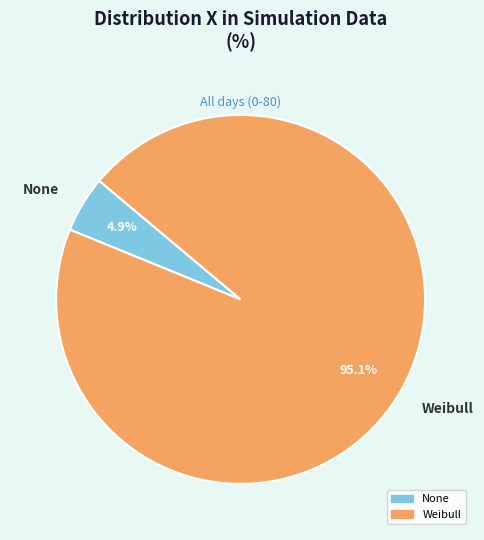

What is the total percentage of None and Weibull?

100.0%